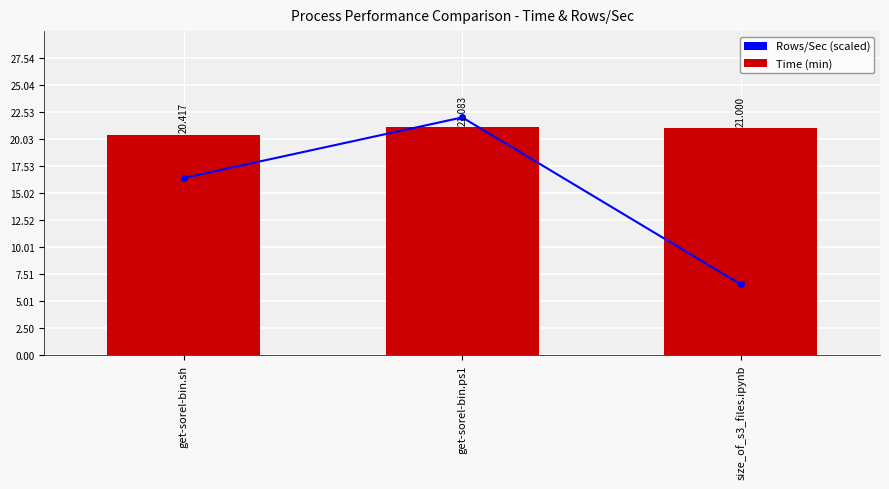

Which category has the lowest value in the Rows/Sec (scaled) series?

size_of_s3_files.ipynb